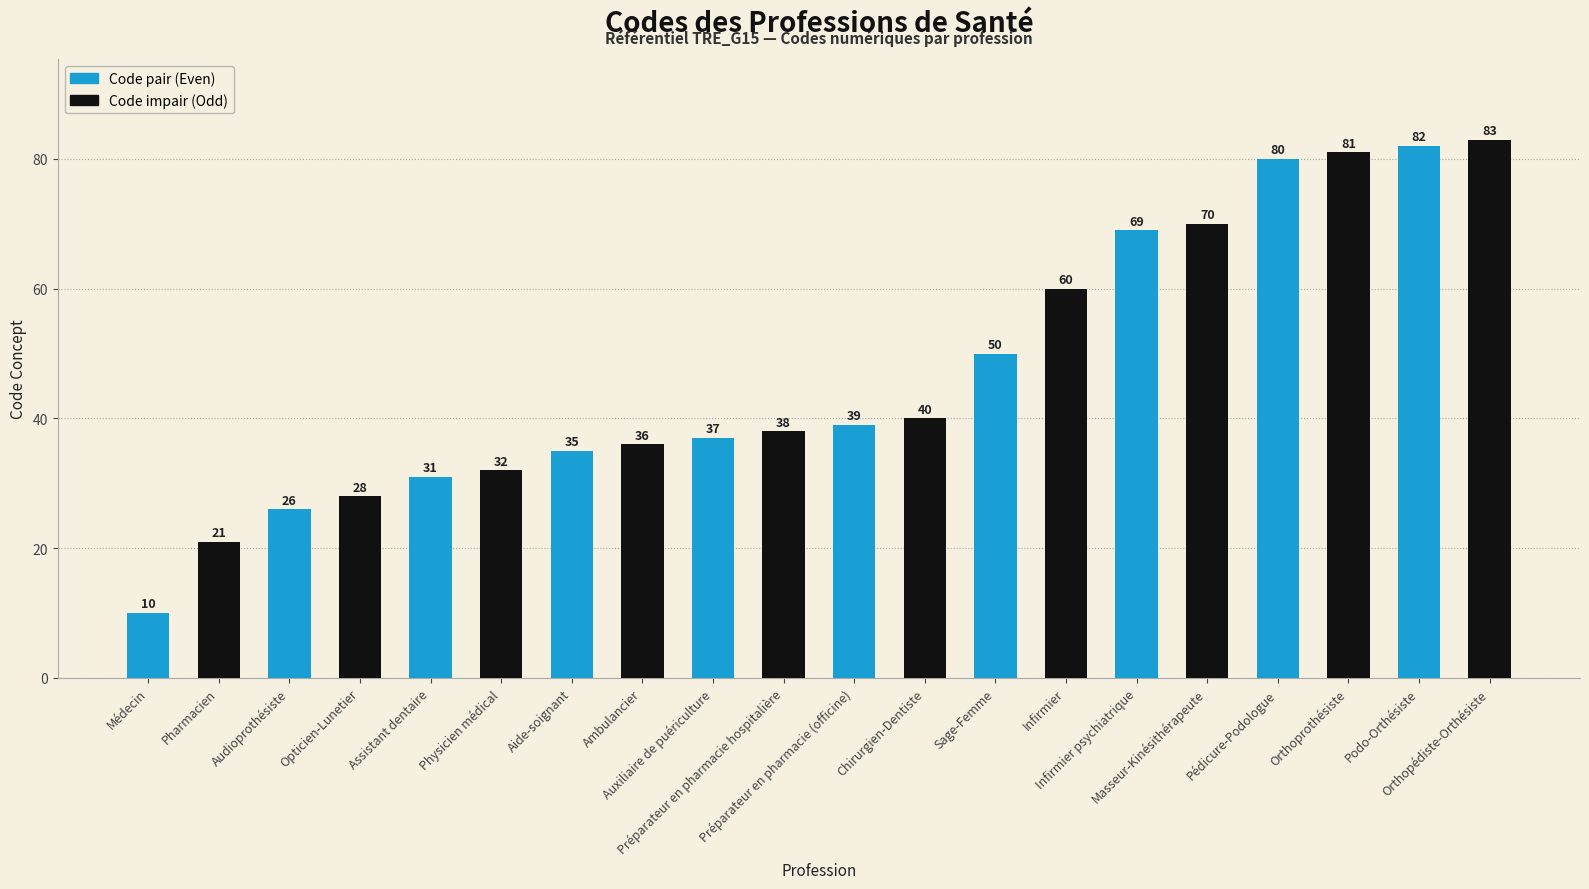

What is the maximum value shown in the chart?

83